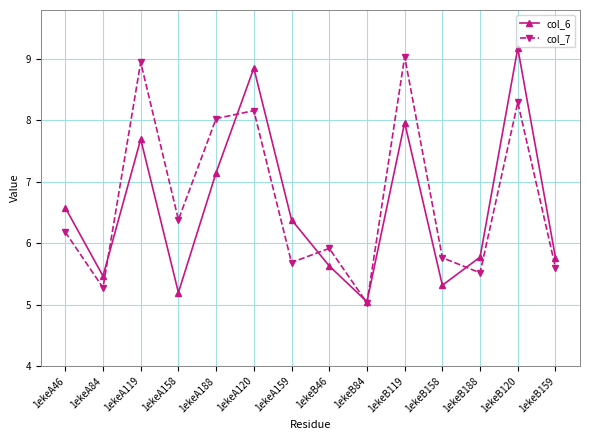

What is the difference between the highest and lowest values at 1ekeA46?

0.4